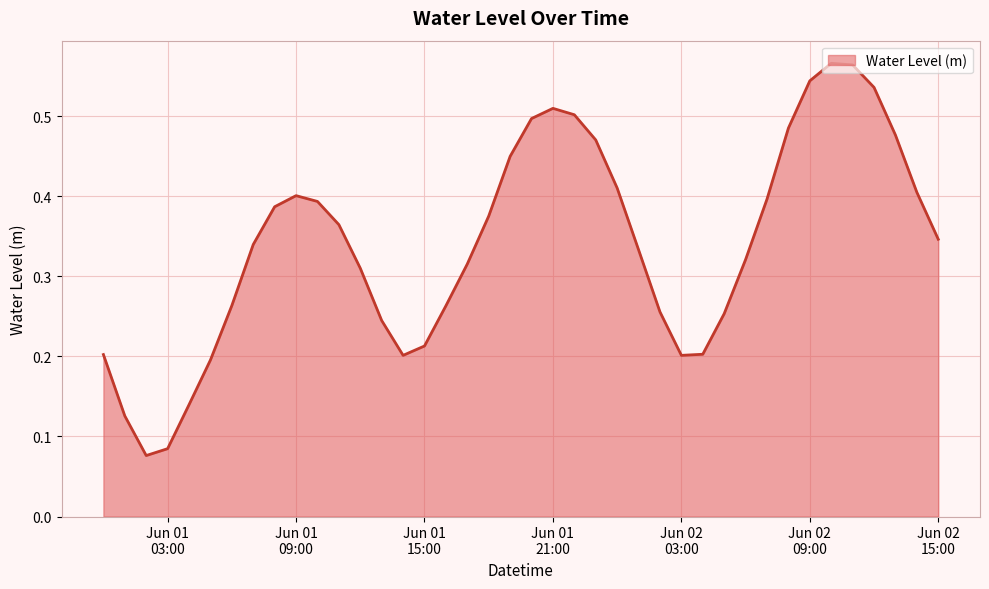

How many interior local peaks (higher than both neighbors) does the data have?

3